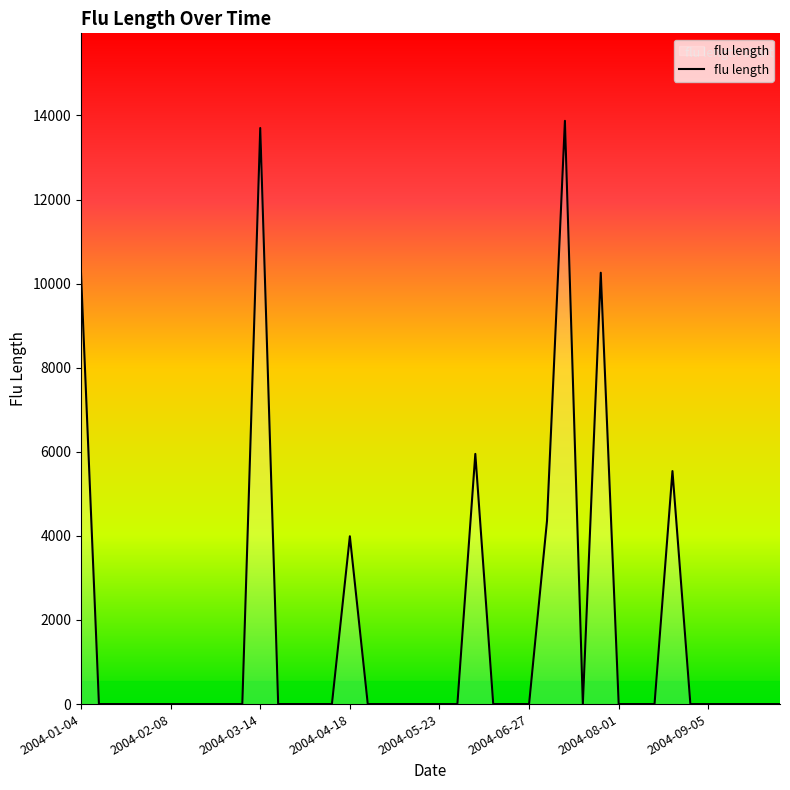

What is the difference between the maximum and minimum values?

13872.3